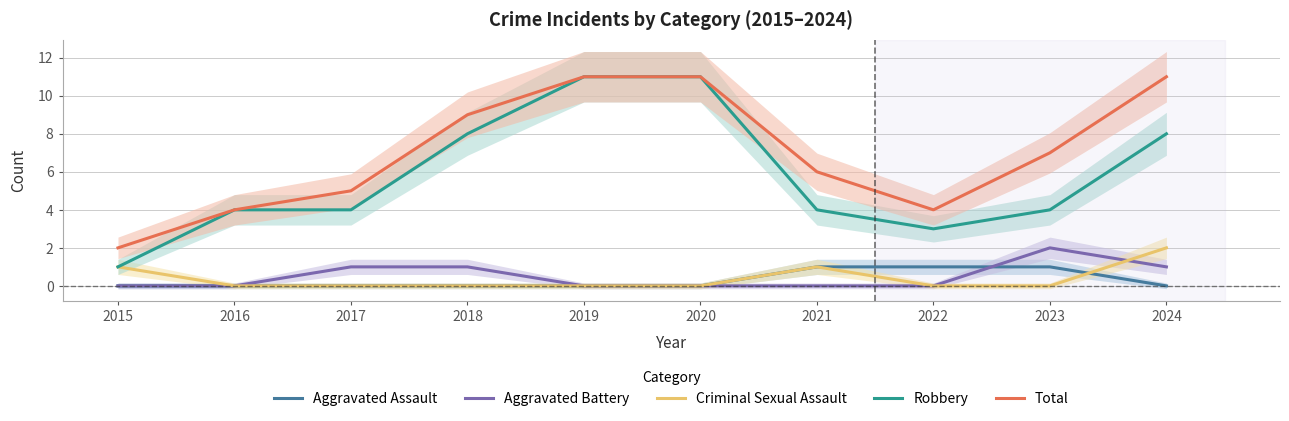

What are all the series names shown in the legend?

Aggravated Assault, Aggravated Battery, Criminal Sexual Assault, Robbery, Total